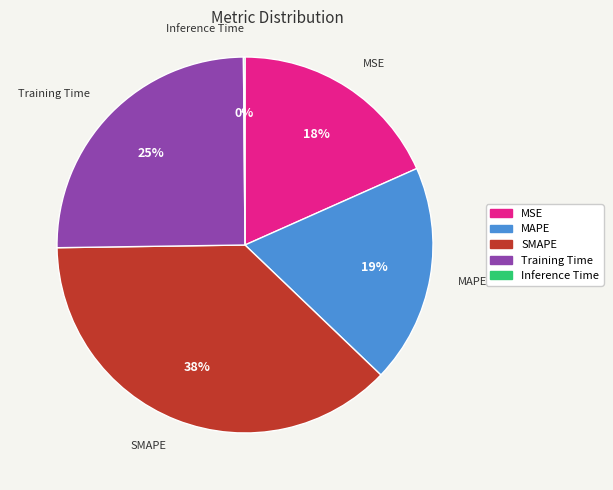

Which category has the biggest portion of the pie?

SMAPE